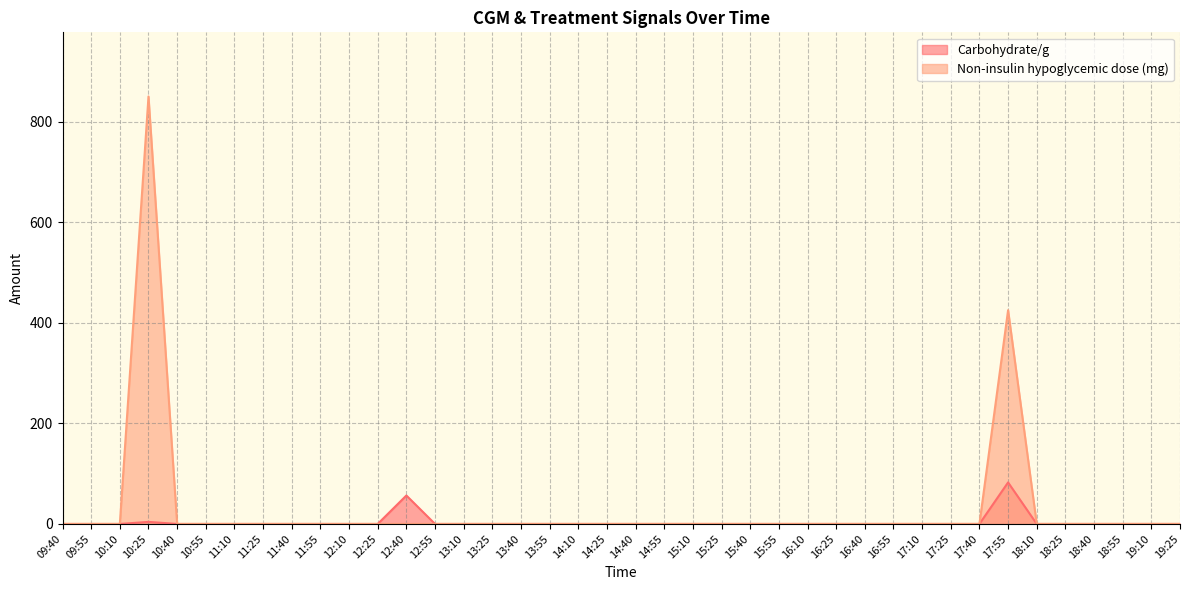

True or false: Carbohydrate/g and Non-insulin hypoglycemic dose (mg) intersect in this chart.

False